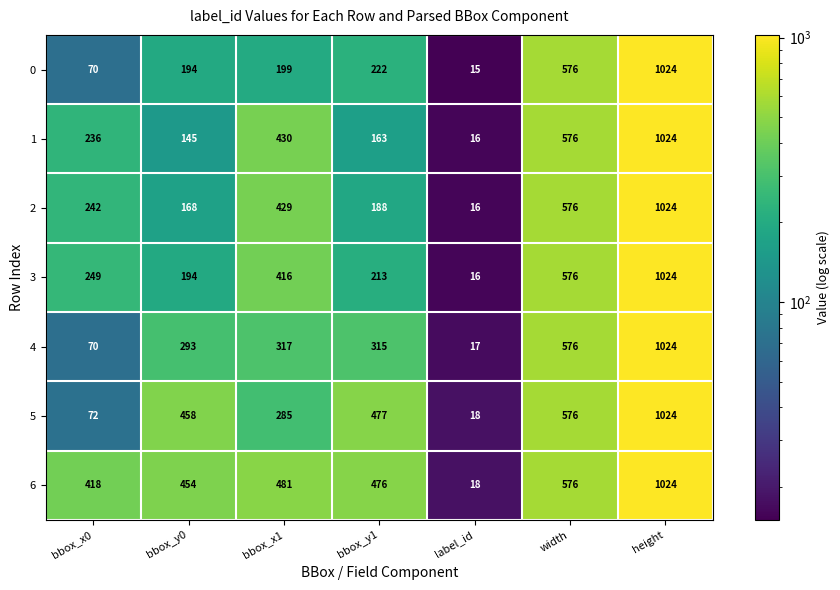

At bbox_x1, list the series in order from smallest to largest.

0, 5, 4, 3, 2, 1, 6